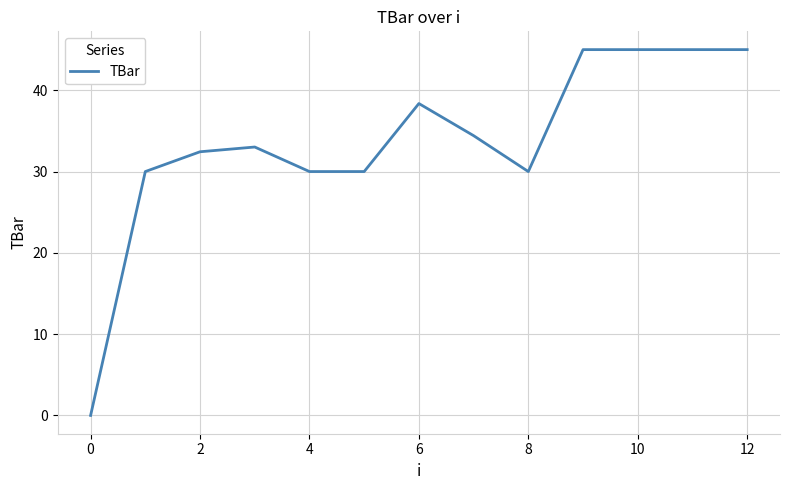

What is the maximum value shown in the chart?

45.0